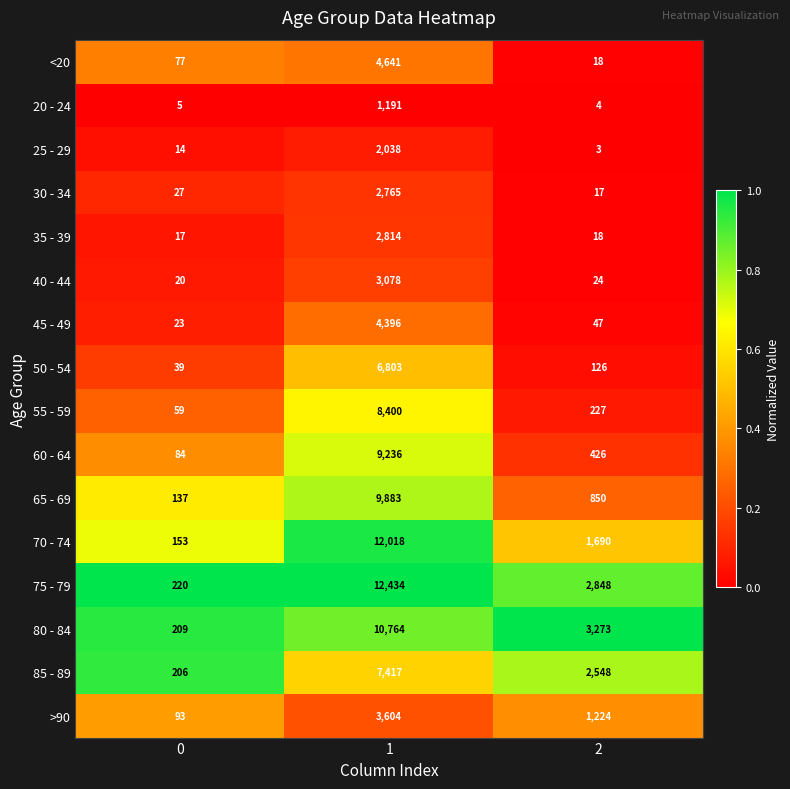

The value of 45 - 49 at 1 is 1247. True or false?

False